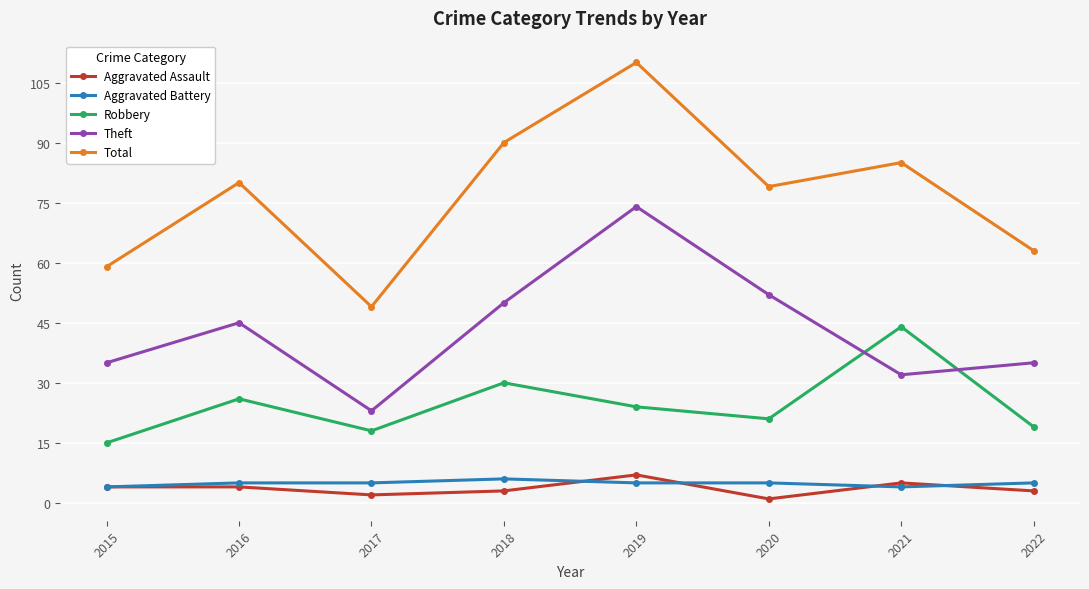

True or false: Total and Aggravated Assault cross at least once.

False